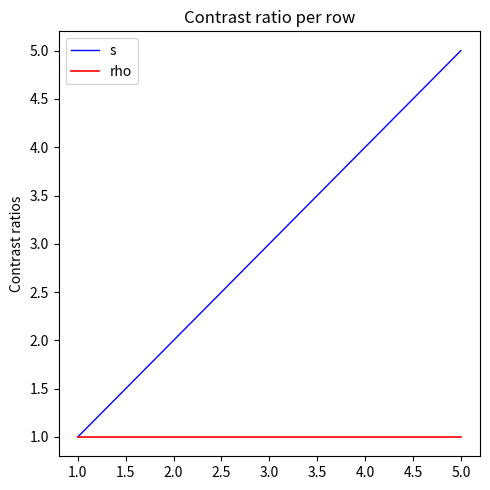

The s series shows 4 at 4.0. True or false?

True